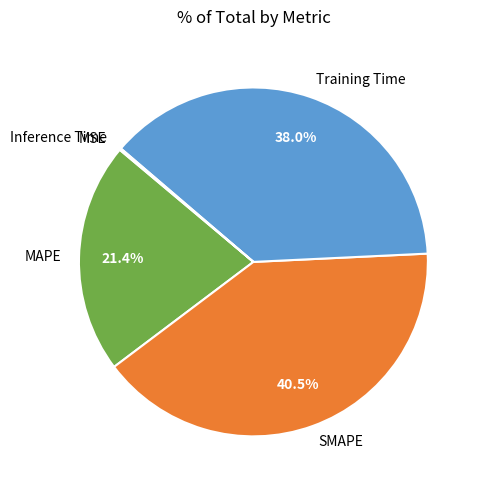

Is the sum of Training Time and MAPE greater than half?

Yes